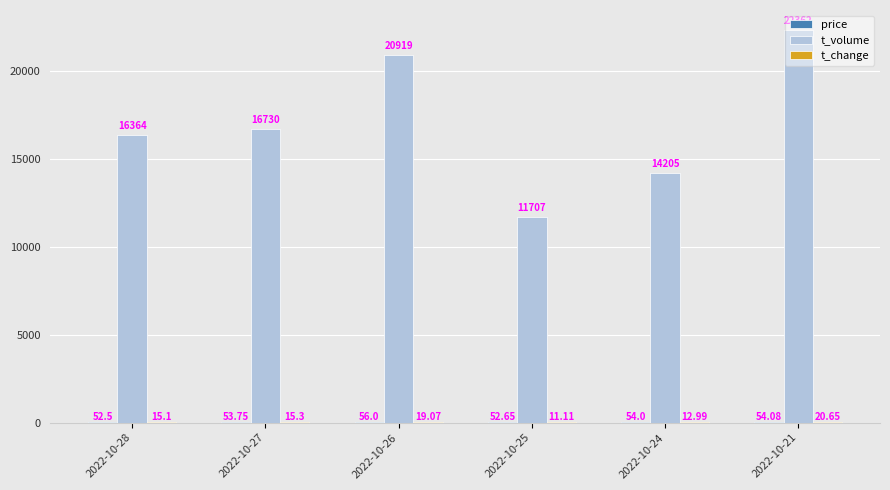

What is the total value across all series at 2022-10-25?

11770.8